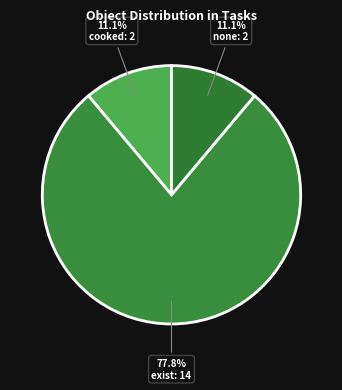

To the nearest percent, what is the average slice percentage?

33%